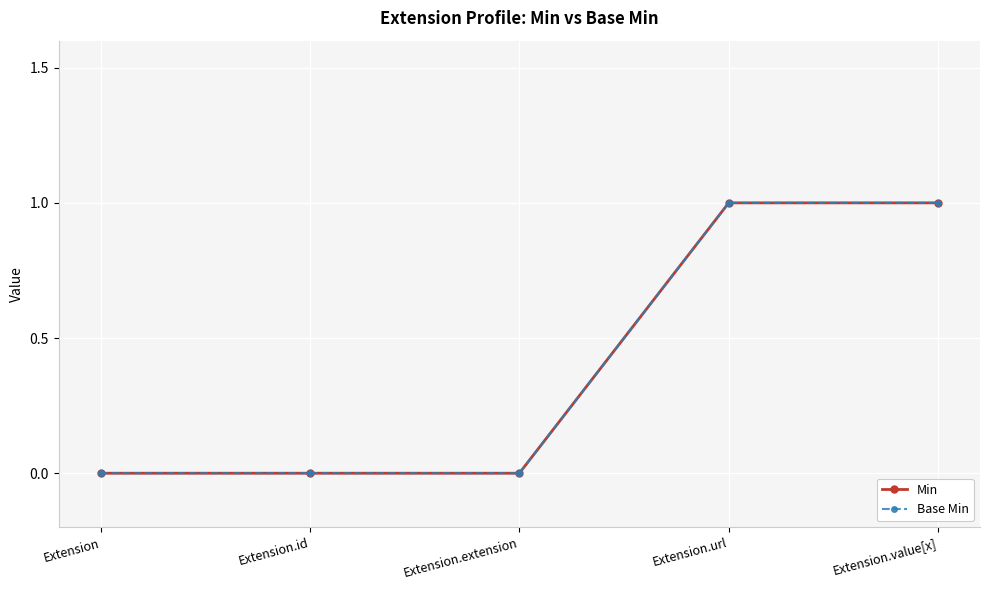

Is this an area chart (filled region under the line)?

No